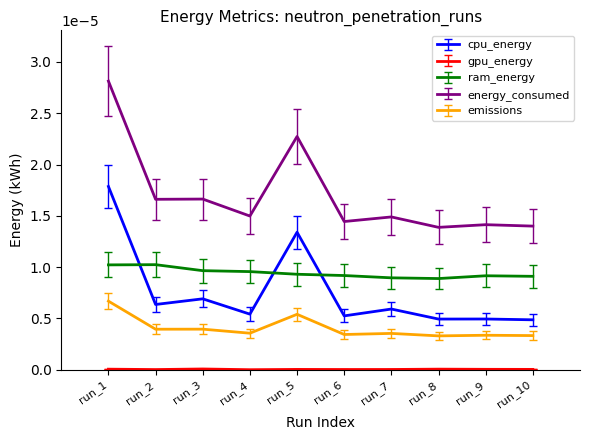

True or false: emissions has more than 1 points higher than both neighbors.

True